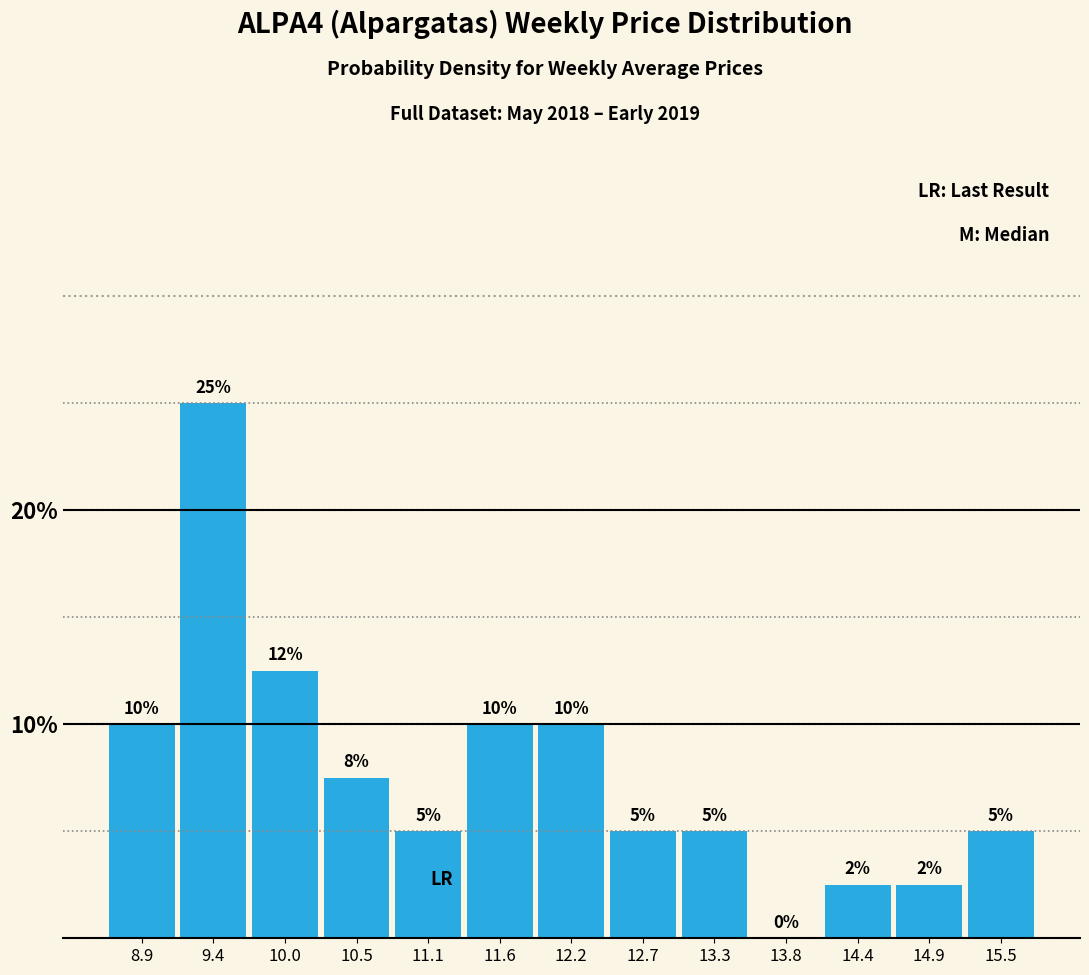

What is the greatest value displayed?

25.0